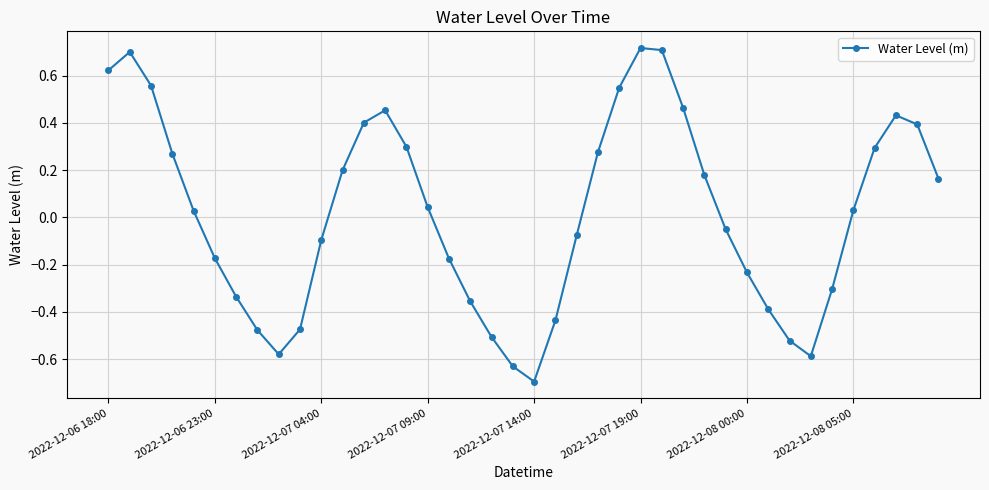

How many interior local peaks (higher than both neighbors) does the data have?

4